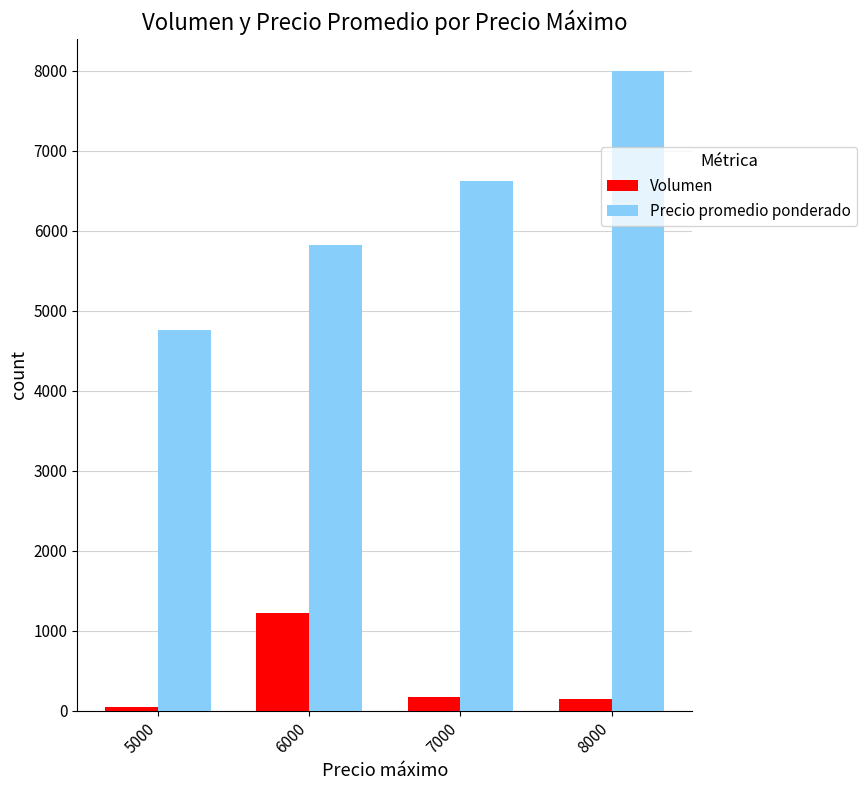

What is the sum of all Volumen values?

1586